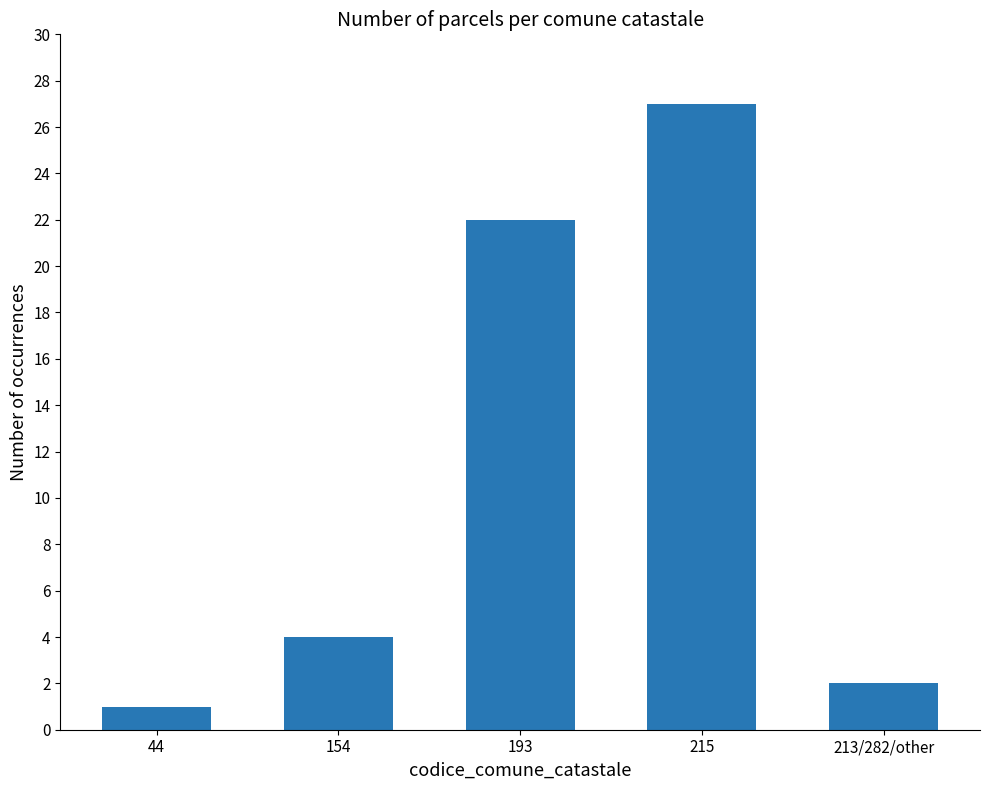

Which has a higher value, 193 or 154?

193